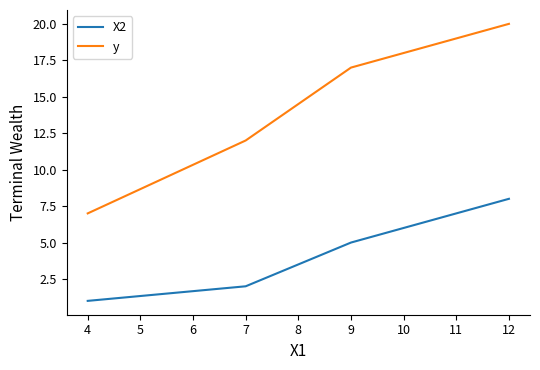

What is the average value of the y series?

14